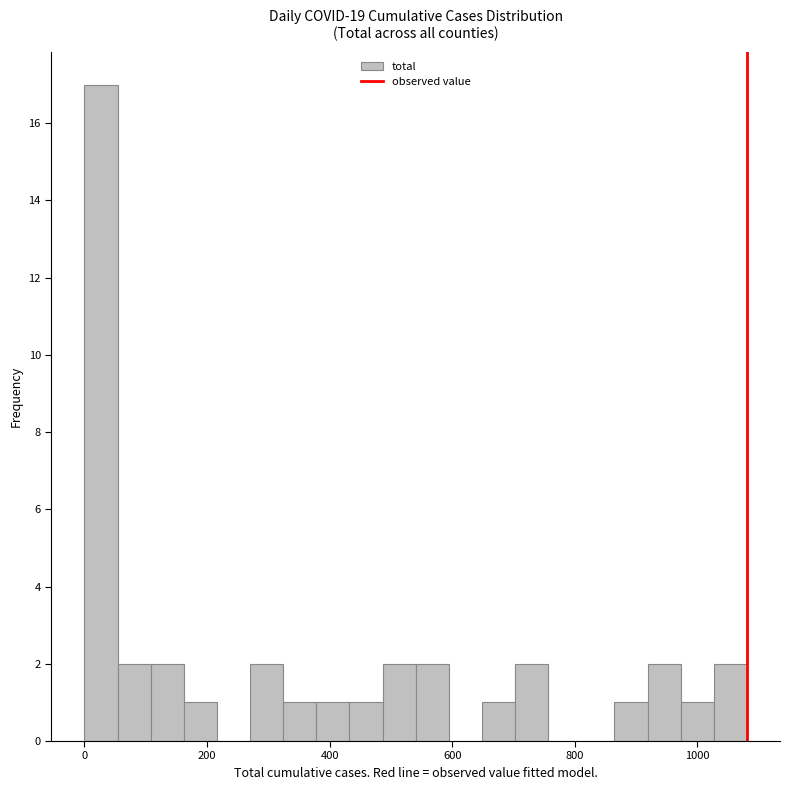

Read against the x-axis, roughly where is the centre of the tallest bar?

20